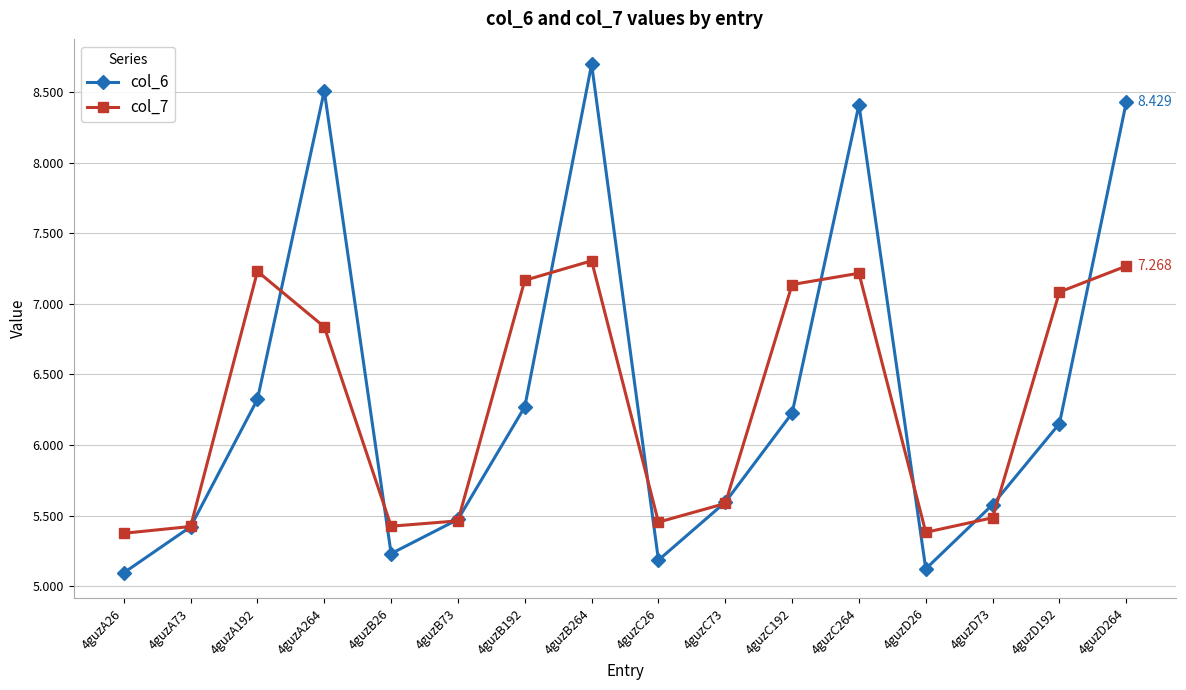

How many values in the col_6 series are below 6?

8